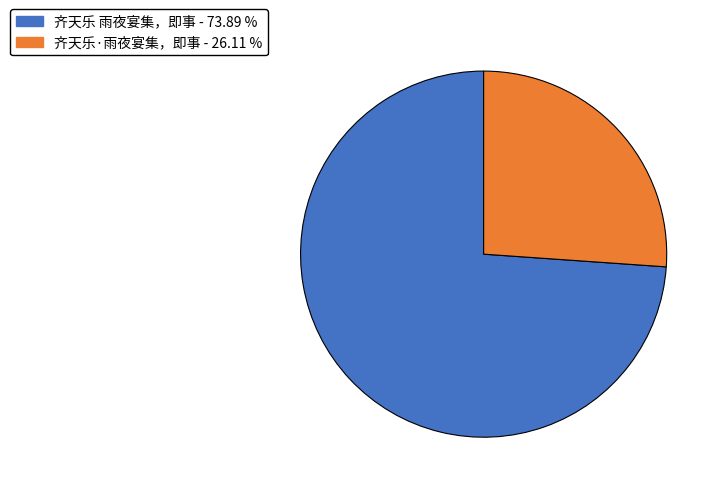

Is 齐天乐·雨夜宴集，即事 the majority of the pie?

No